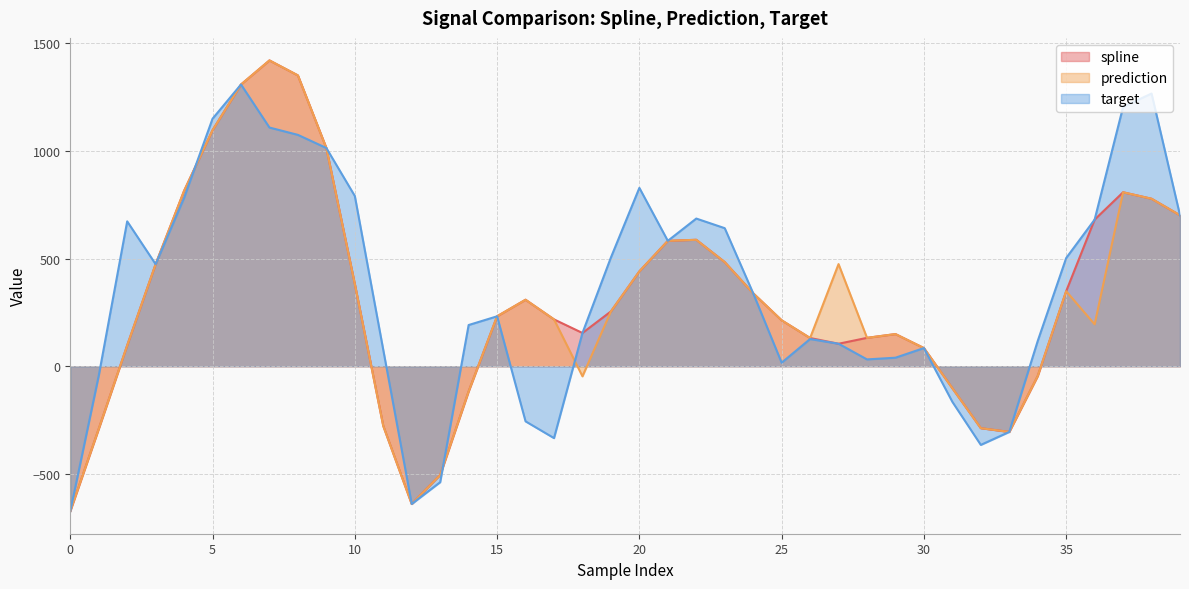

Between 4 and 23, which series saw the biggest shift?

spline